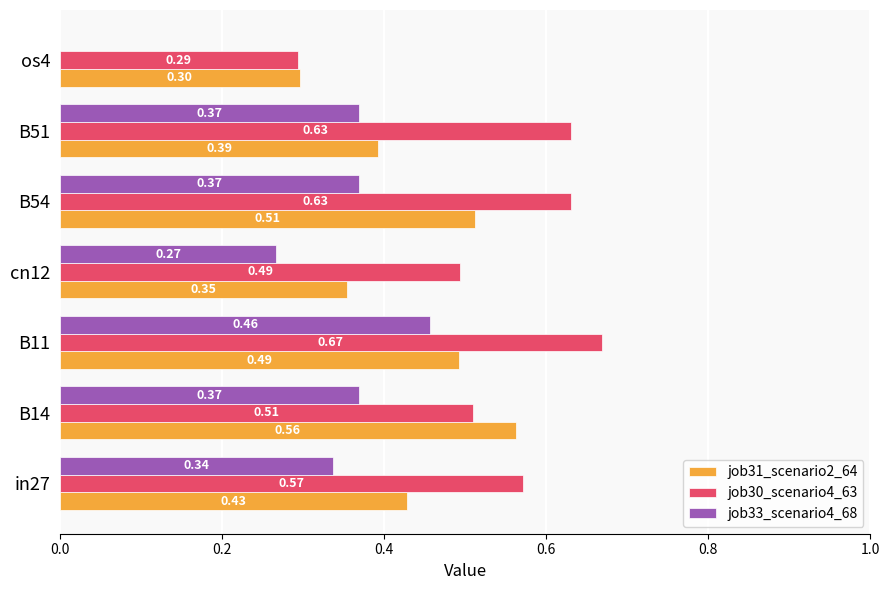

Which series changed the most between B14 and os4?

job33_scenario4_68